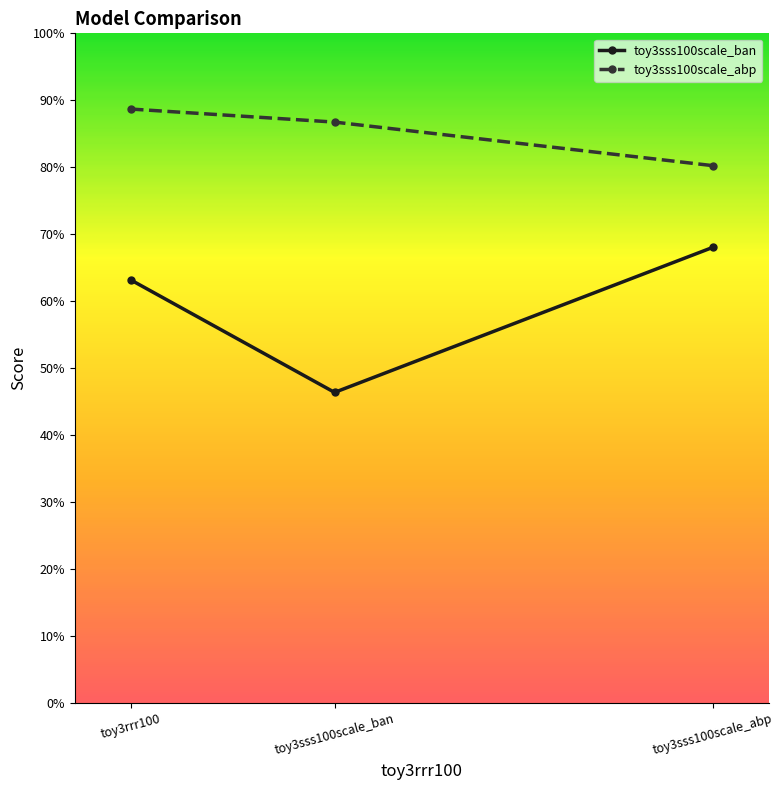

Read the toy3sss100scale_ban value at toy3sss100scale_abp.

0.7